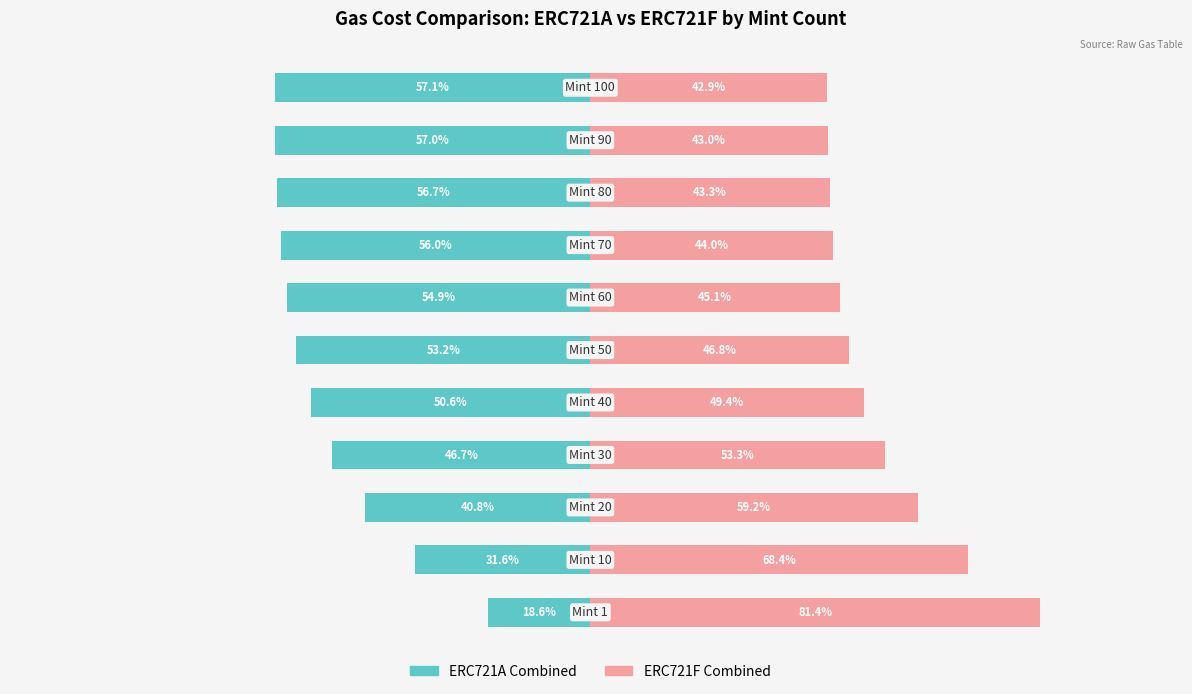

Reading right to left, list all the values displayed in this chart.

ERC721A Combined: 10=-57.1	9=-57.0	8=-56.7	7=-56.0	6=-54.9	5=-53.2	4=-50.6	3=-46.7	2=-40.8	1=-31.6	0=-18.6
ERC721F Combined: 10=42.9	9=43.0	8=43.3	7=44.0	6=45.1	5=46.8	4=49.4	3=53.3	2=59.2	1=68.4	0=81.4